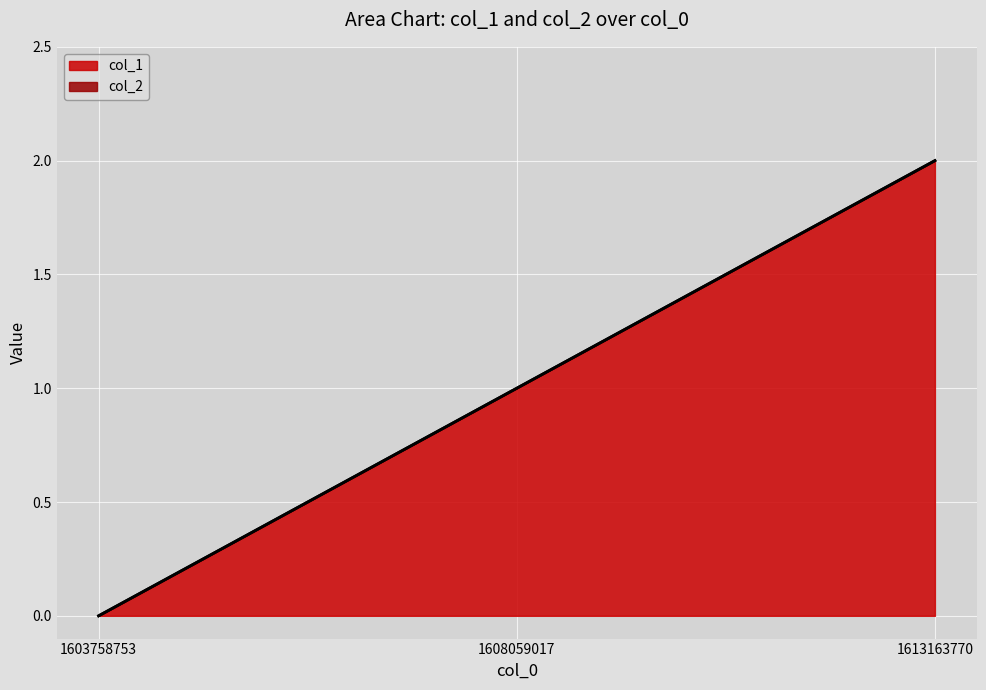

What is the difference between the values at 1608059017 and 1613163770?

1